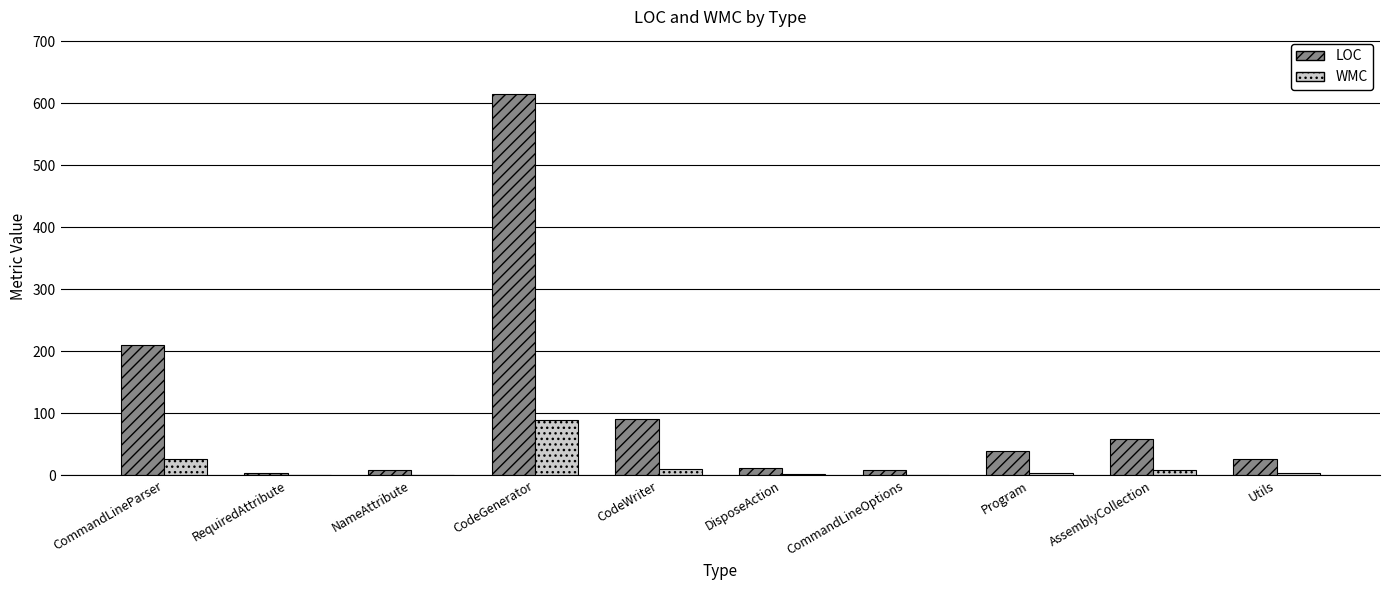

Which series has the largest total across all categories?

LOC